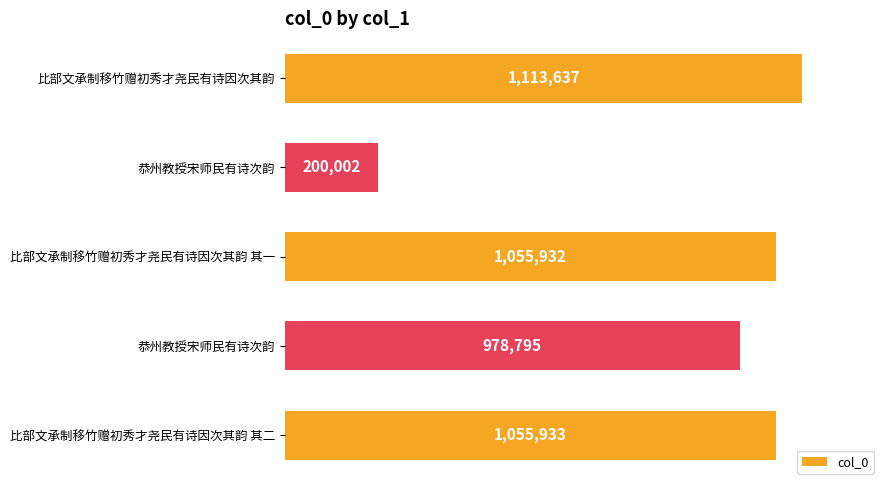

Does the chart contain any negative values?

No